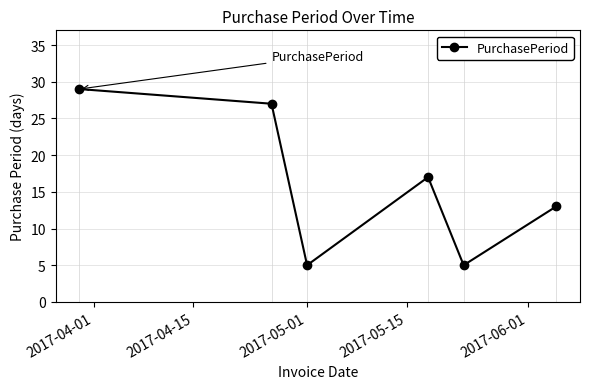

What is the greatest value displayed?

29